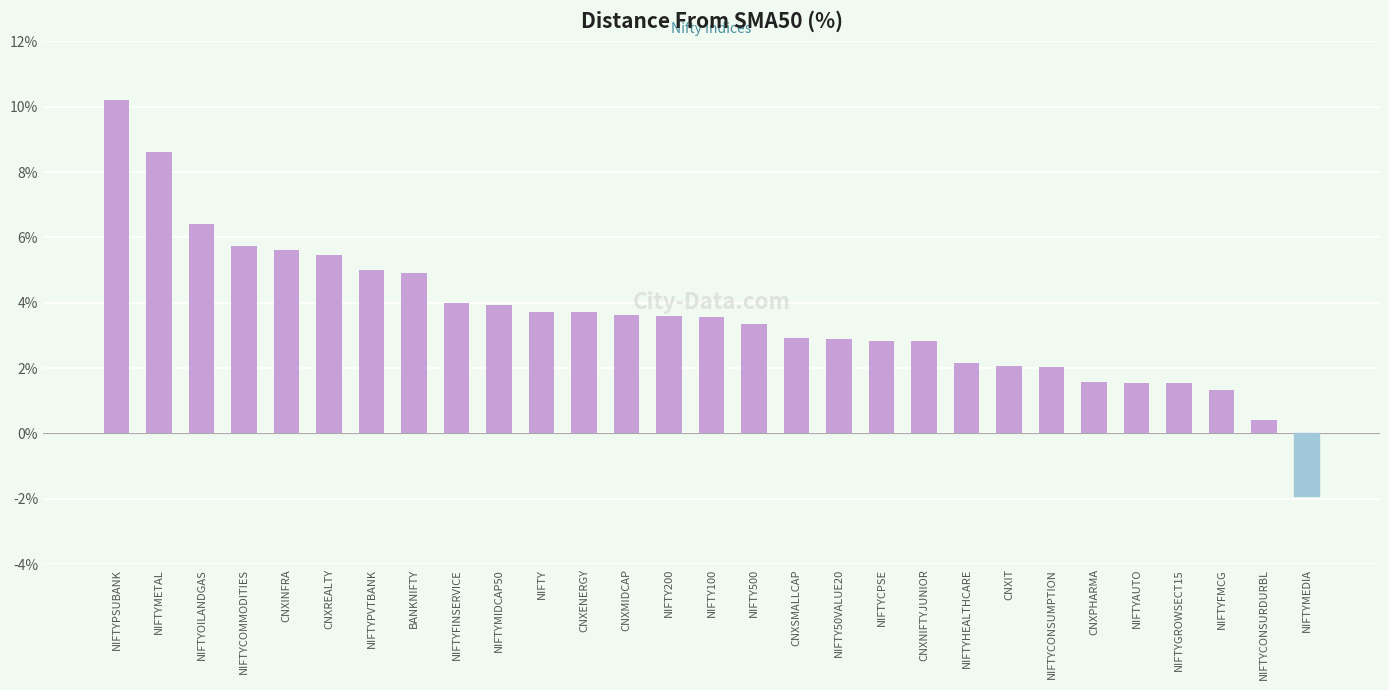

What is the maximum value shown in the chart?

10.2